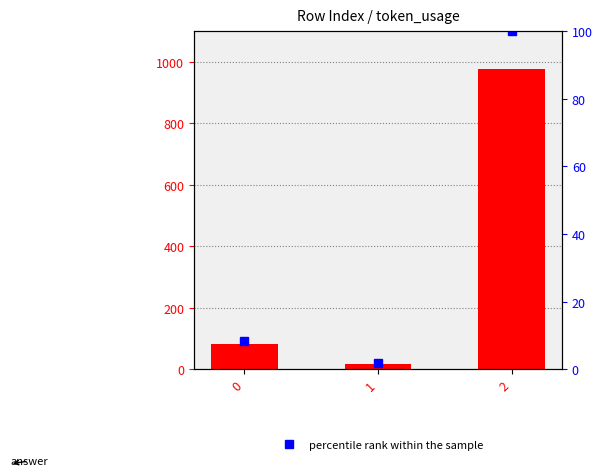

Rank the series at 0 from highest to lowest value.

token_usage, percentile rank within the sample